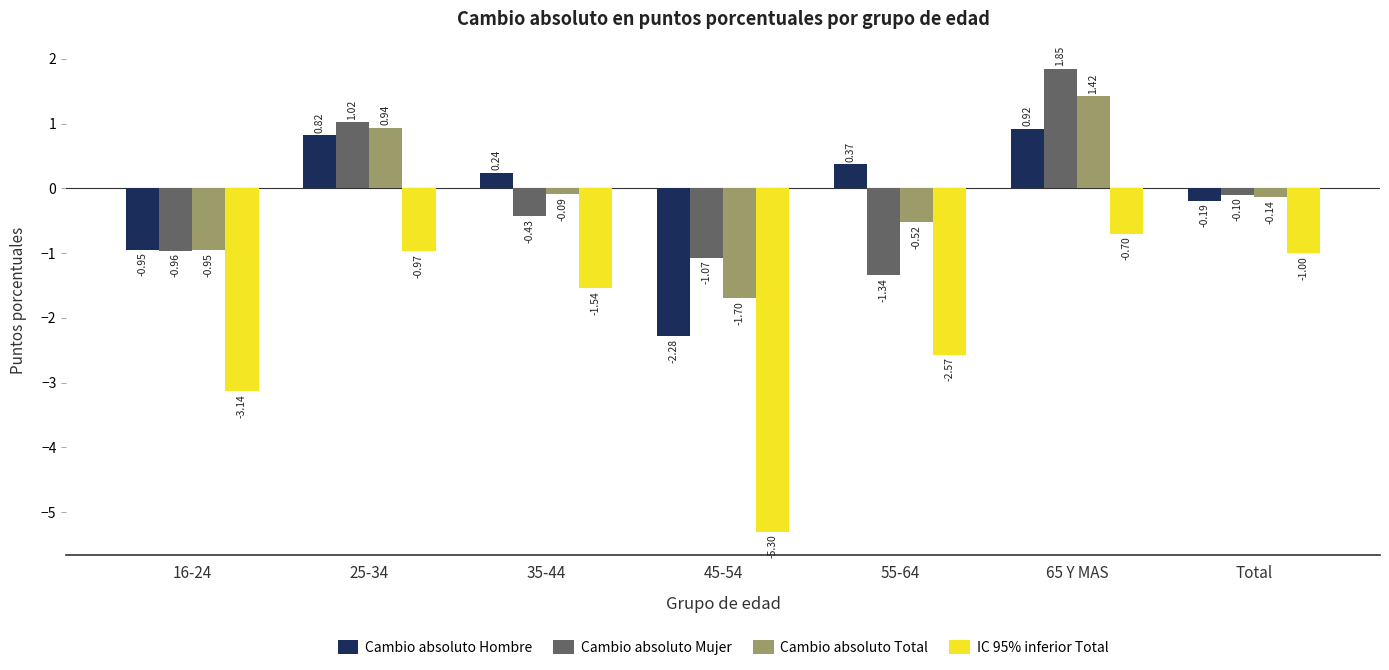

What are all the series names shown in the legend?

Cambio absoluto Hombre, Cambio absoluto Mujer, Cambio absoluto Total, IC 95% inferior Total